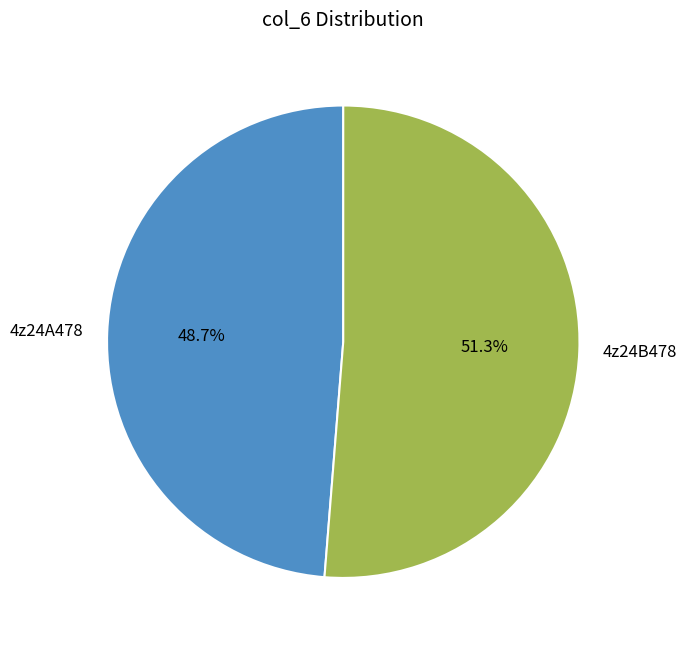

True or false: 4z24A478 accounts for 49% of the total.

True